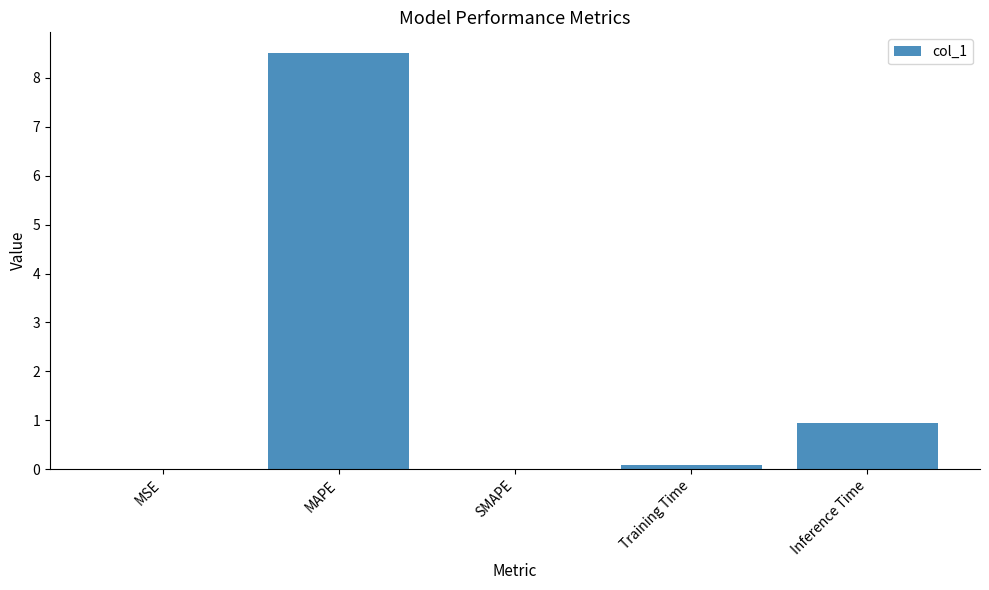

What is the sum of all values?

9.5